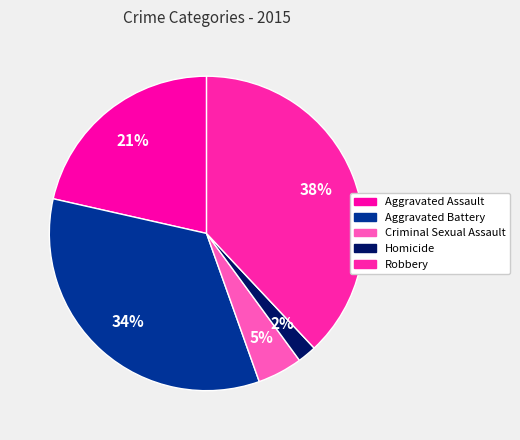

How many slices are in this pie chart?

5